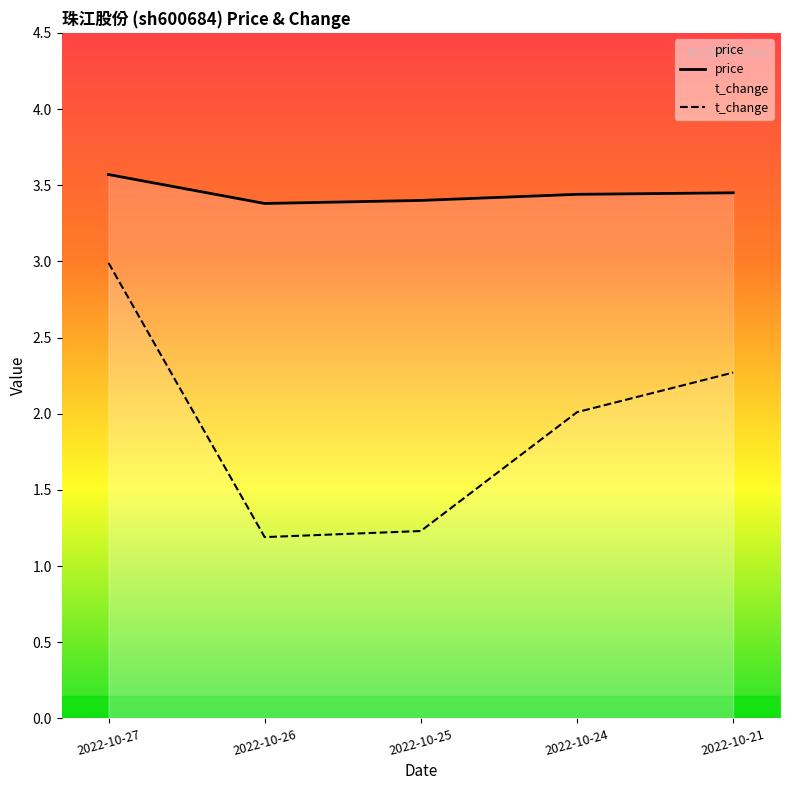

What is the minimum value shown in the chart?

1.2